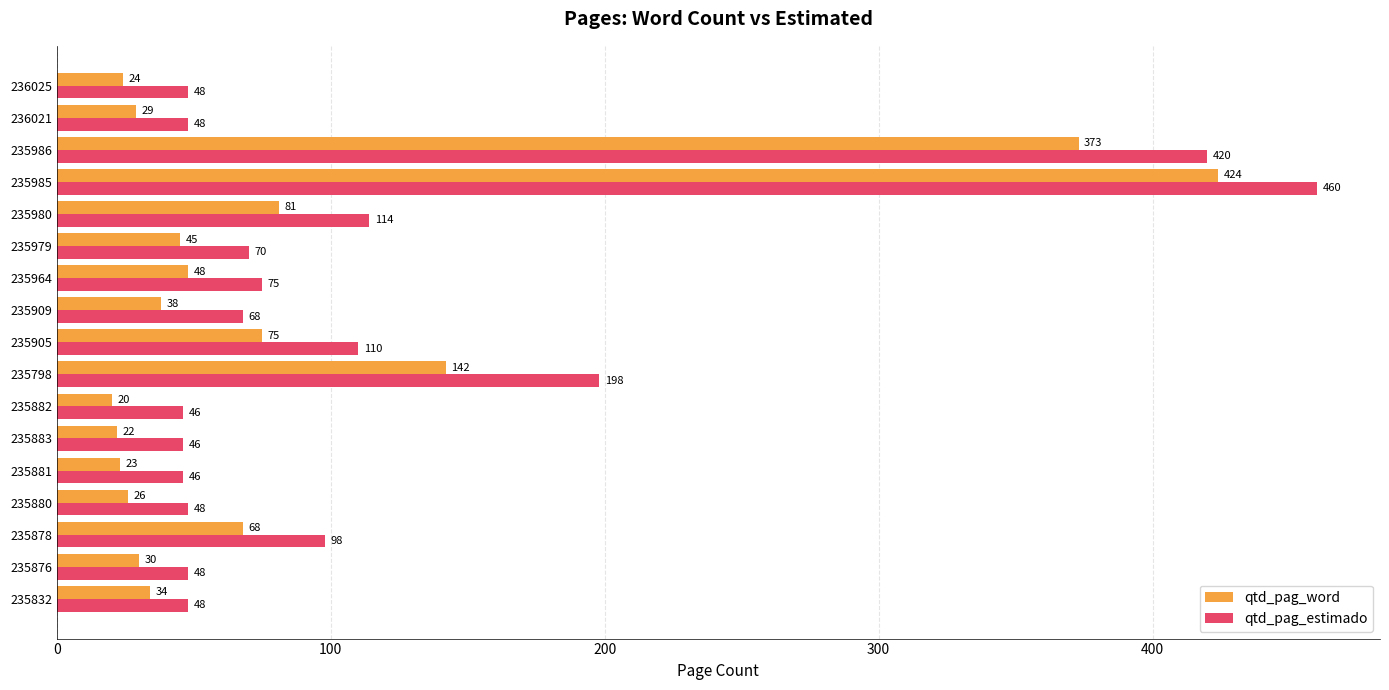

Which category has the highest value in the qtd_pag_estimado series?

235985